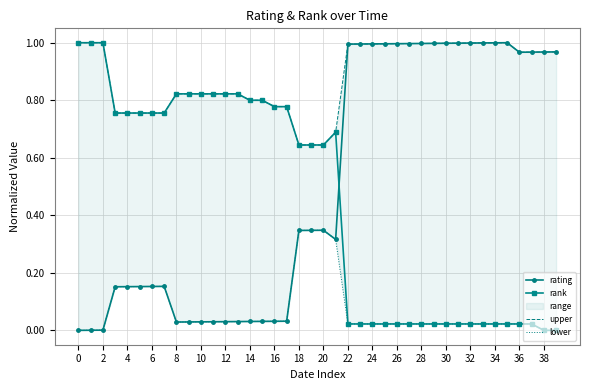

What is the value of the rank point at the 6th from the left?

0.8